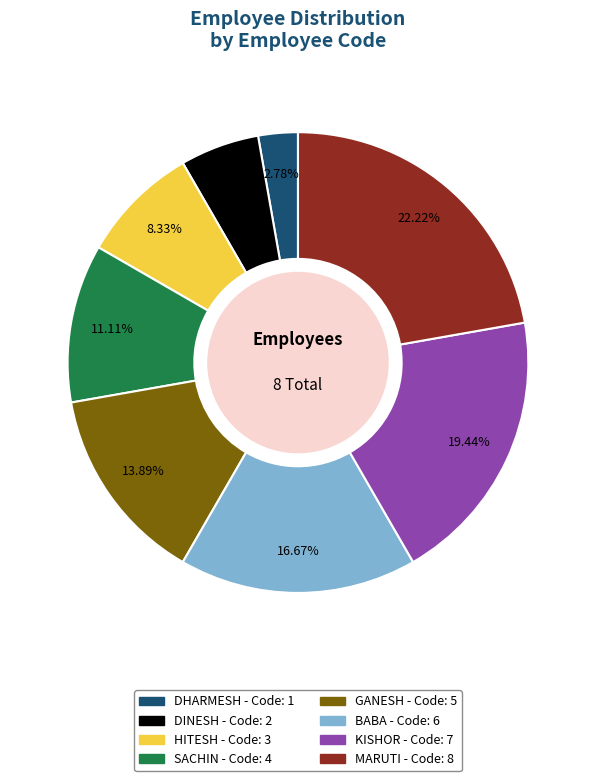

Which category has the biggest portion of the pie?

MARUTI